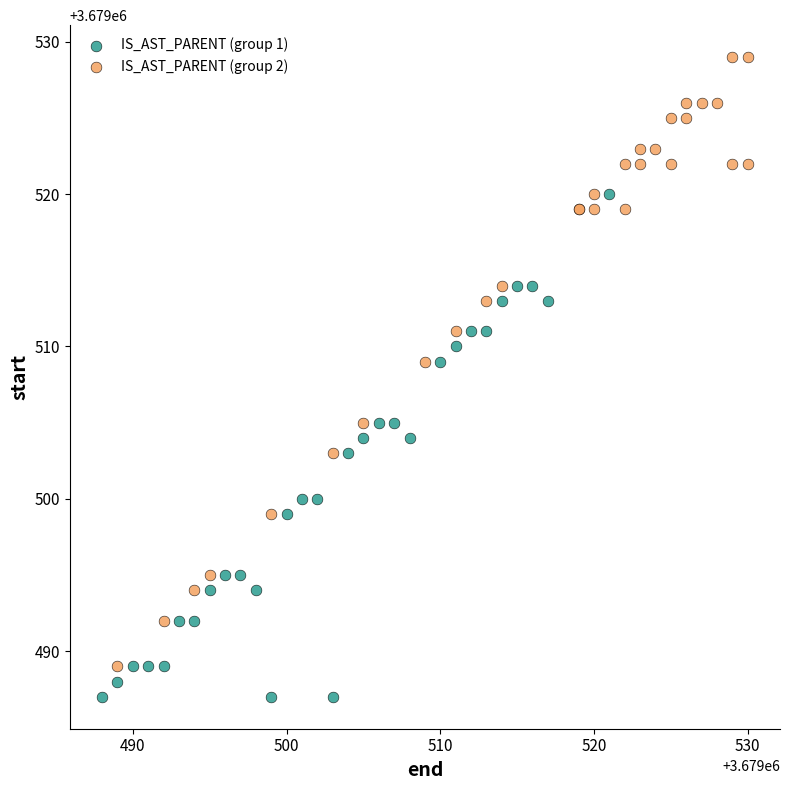

Which series contains the lowest Y value?

IS_AST_PARENT (group 1)